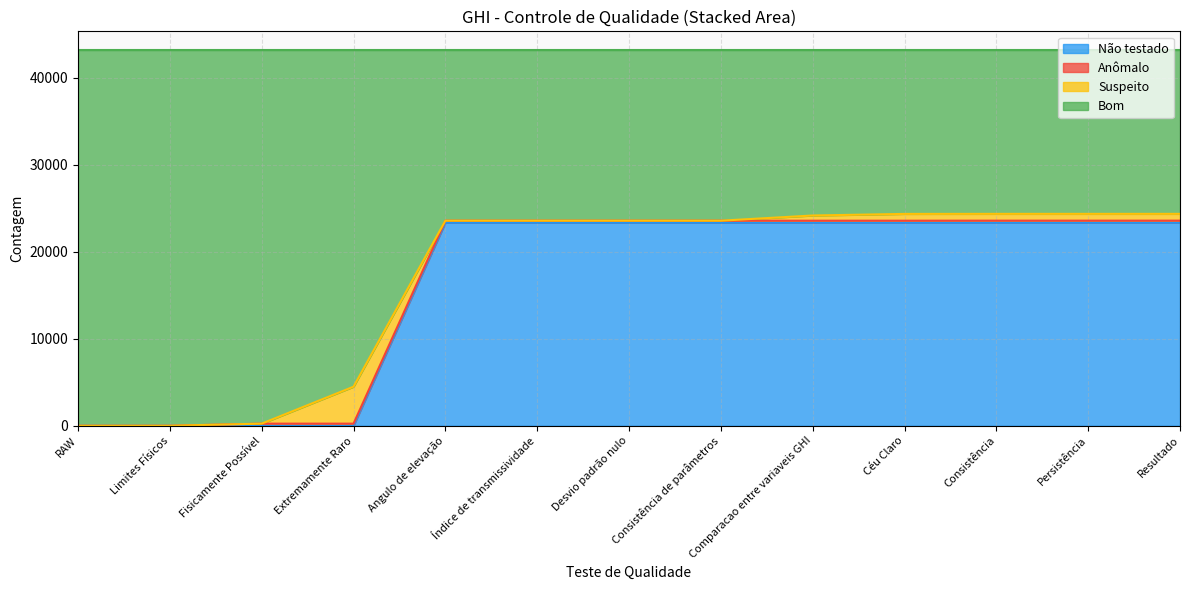

The Não testado series shows 23330 at Resultado. True or false?

True